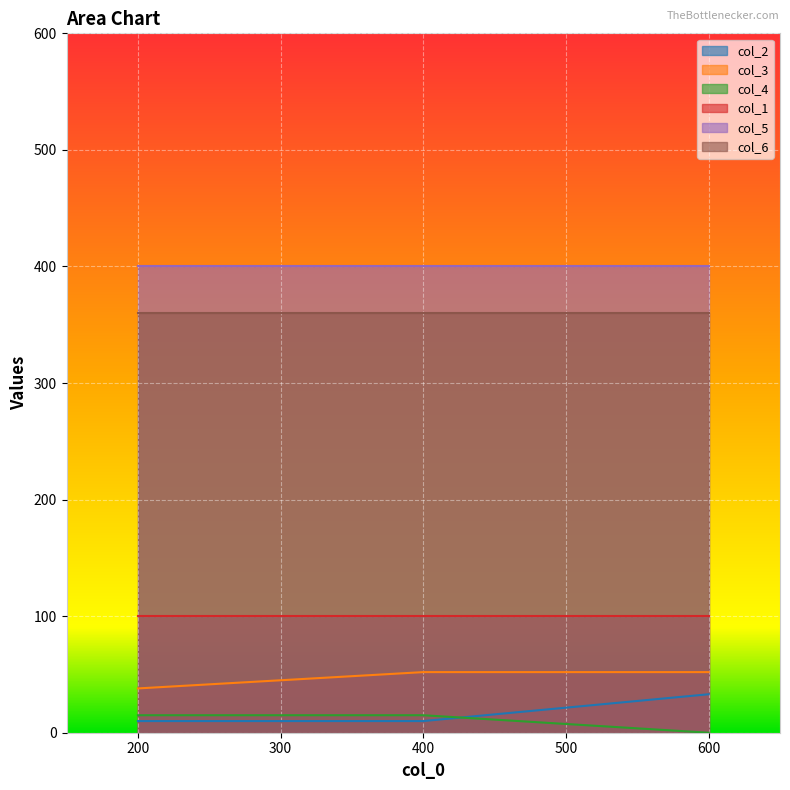

Count the number of data series in this chart.

6